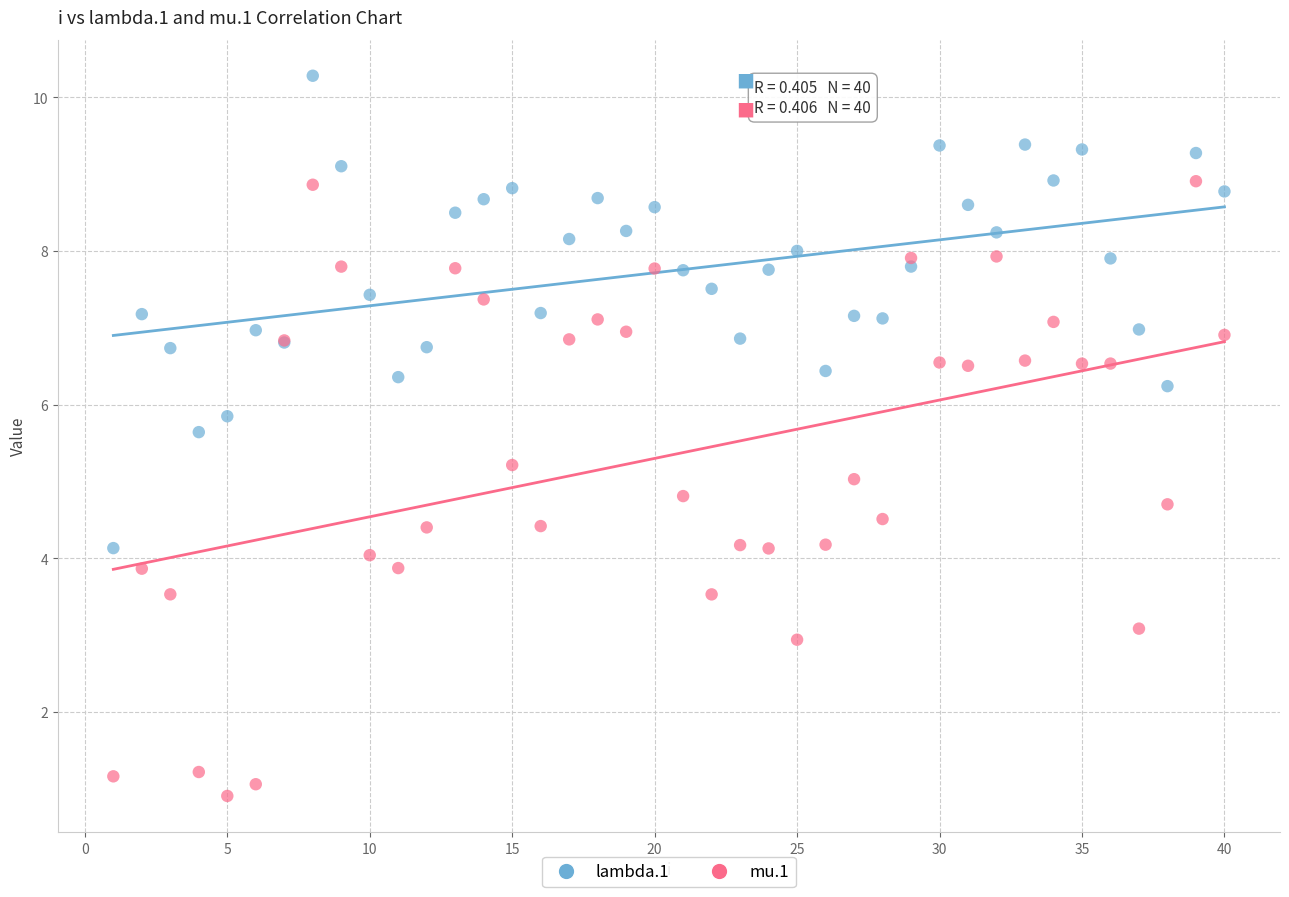

What is the X range (max minus min) for the scatter plot?

39.0